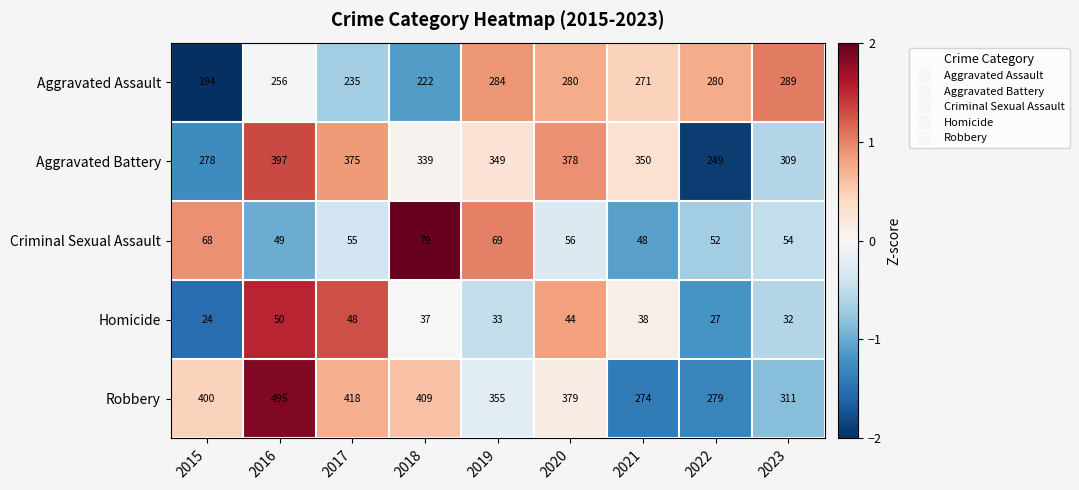

At which category is the sum across all series the highest?

2016